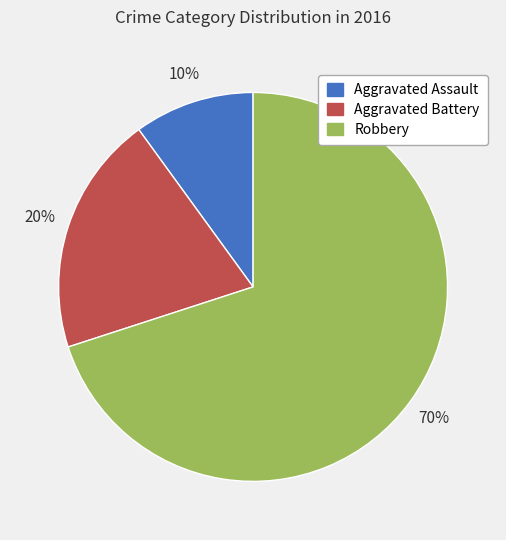

How many segments does this pie chart have?

3